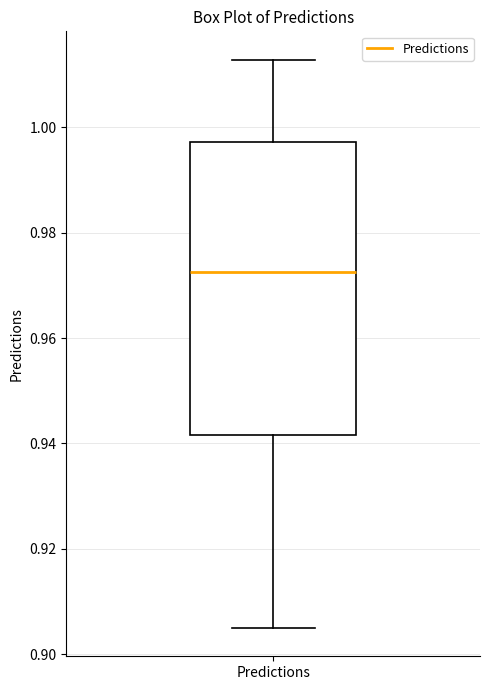

Read this box plot against the y-axis: the position of the median line, the range covered by the box, and the ends of both whiskers. The values are not printed on the chart, so give them approximately, as read against the axis.

median 0.972, box 0.942 to 0.998, whiskers 0.904 to 1.012